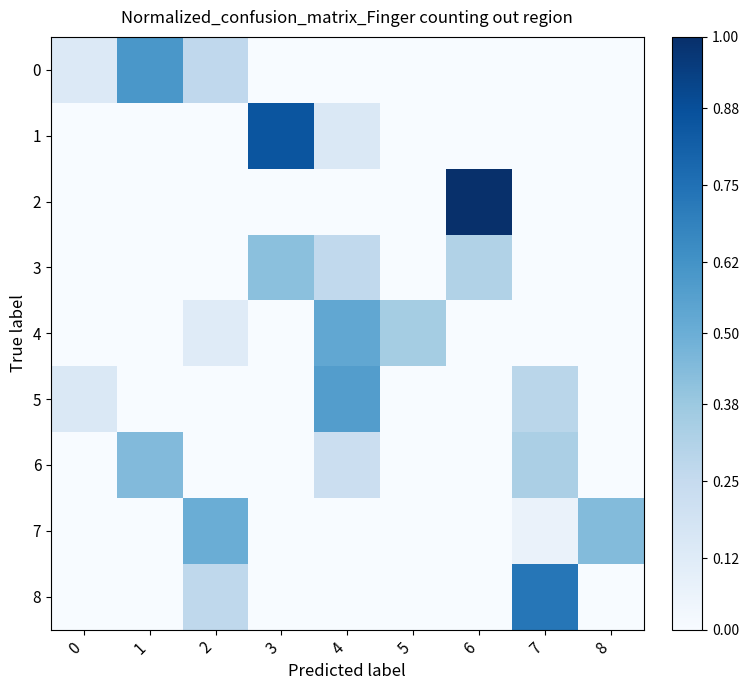

What is the spread (max minus min) of values at 7?

0.7